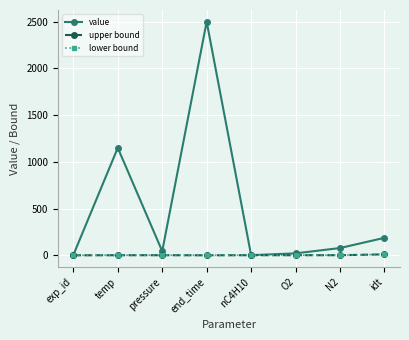

Where does the upper bound series first go above 1?

idt